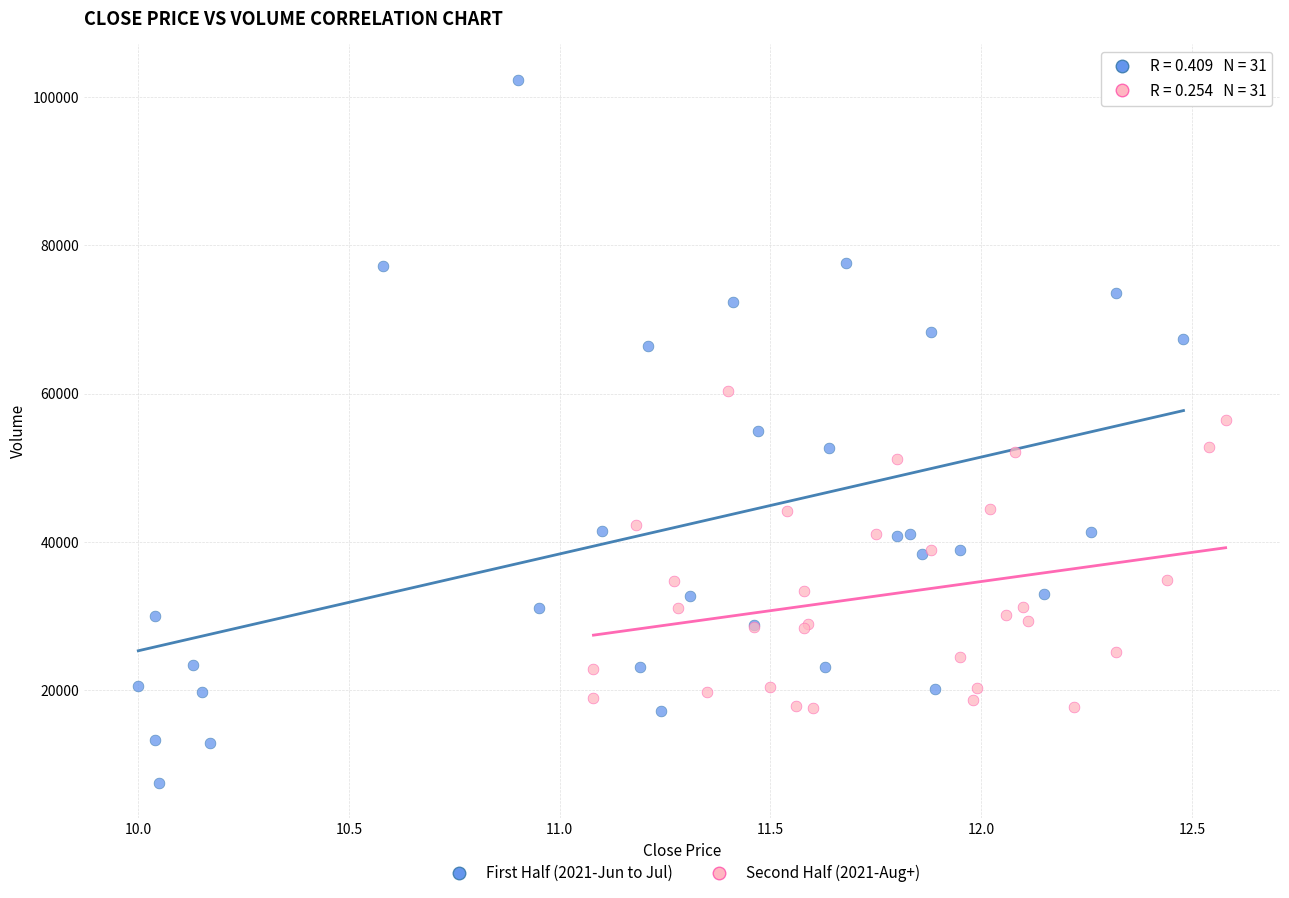

Which series contains the lowest Y value?

First Half (2021-Jun to Jul)